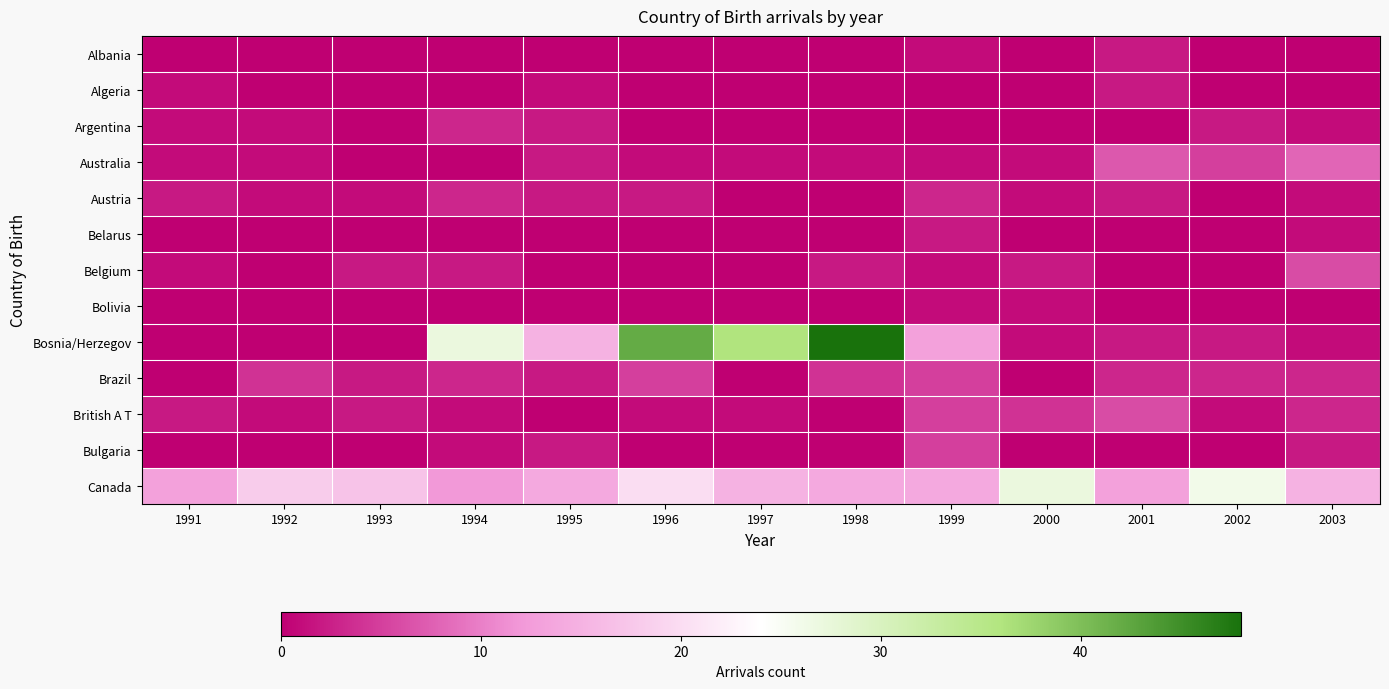

How many data points does each series have?

13